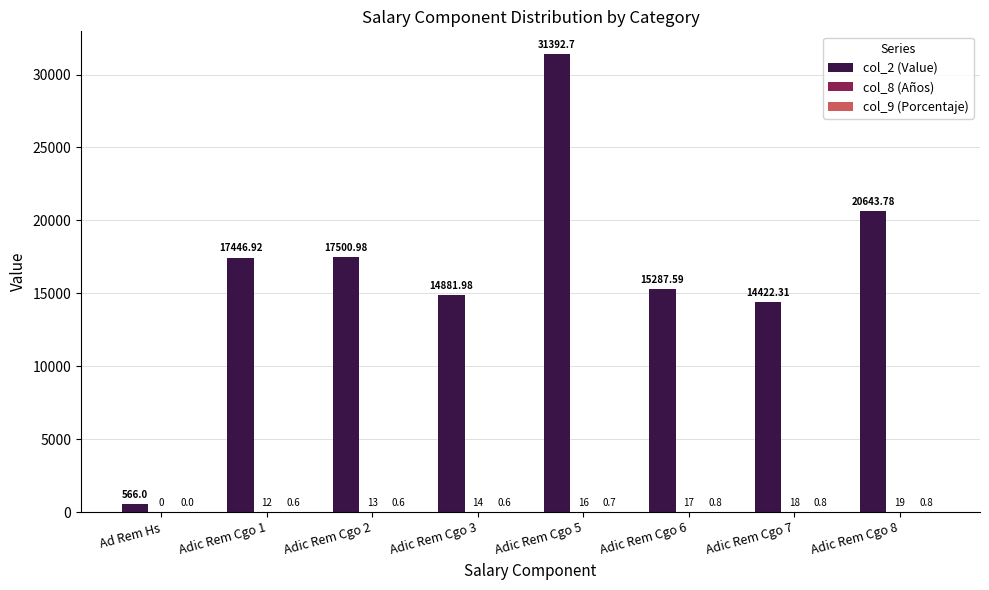

What is the sum of the col_2 (Value) values at Adic Rem Cgo 7 and Adic Rem Cgo 3?

29304.3